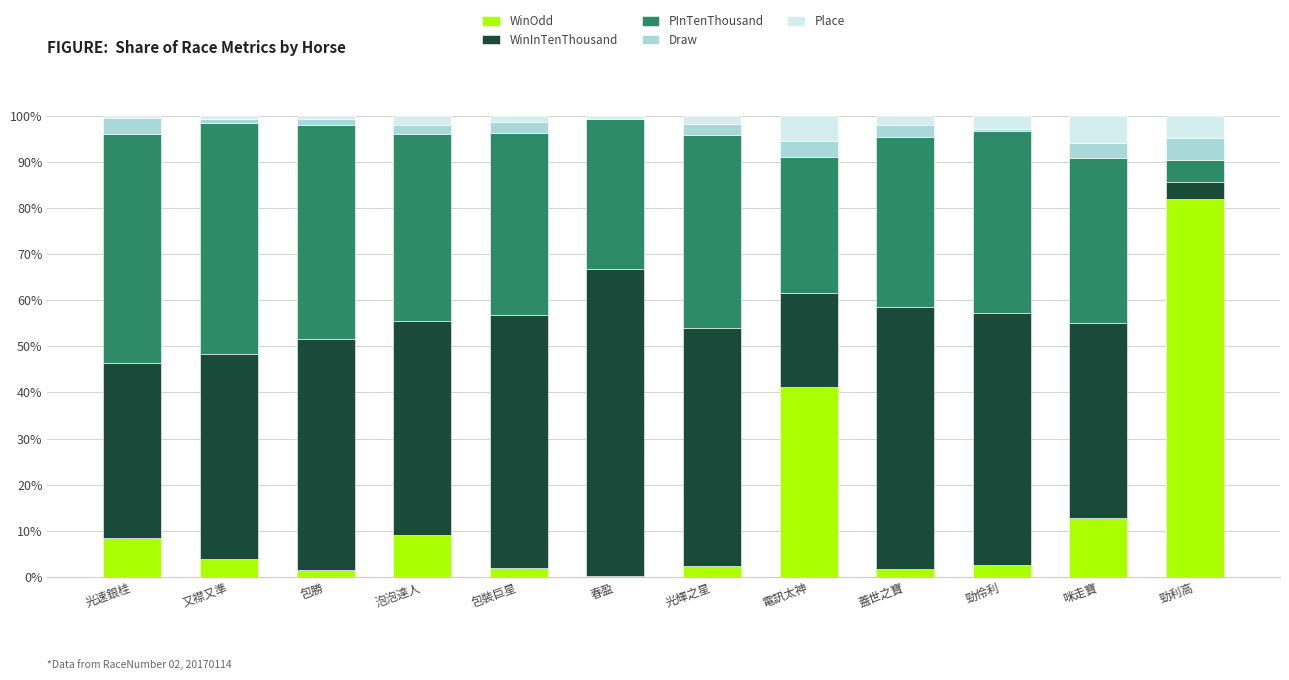

Which category has the highest value in the WinOdd series?

勁利高